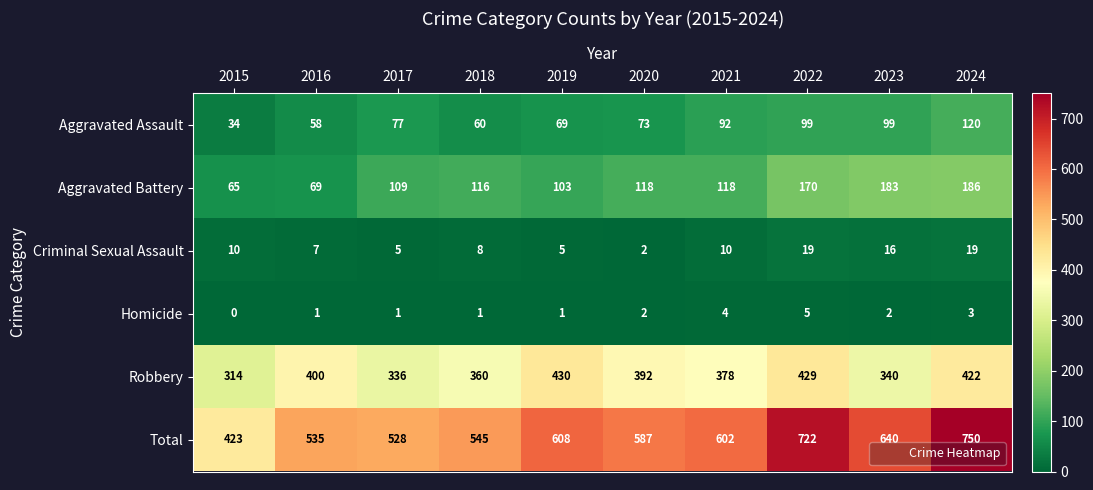

What is the spread (max minus min) of values at 2023?

638